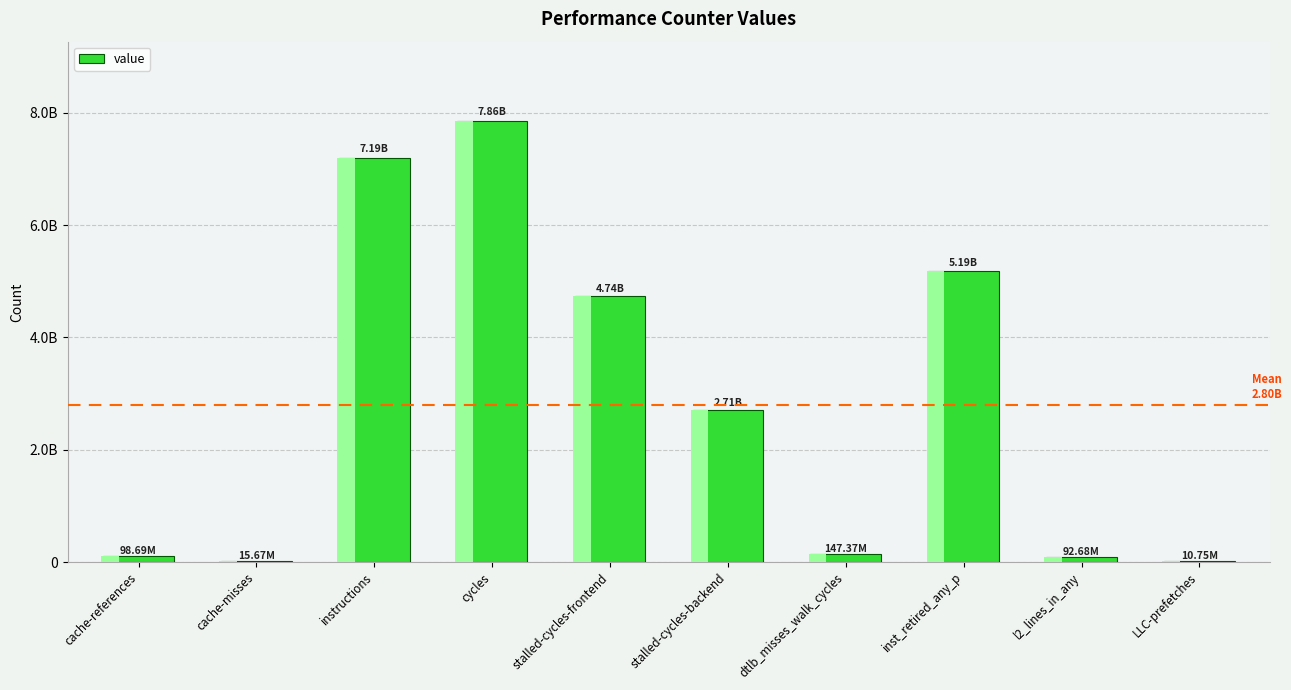

Rank the categories by value from highest to lowest.

cycles, instructions, inst_retired_any_p, stalled-cycles-frontend, stalled-cycles-backend, dtlb_misses_walk_cycles, cache-references, l2_lines_in_any, cache-misses, LLC-prefetches